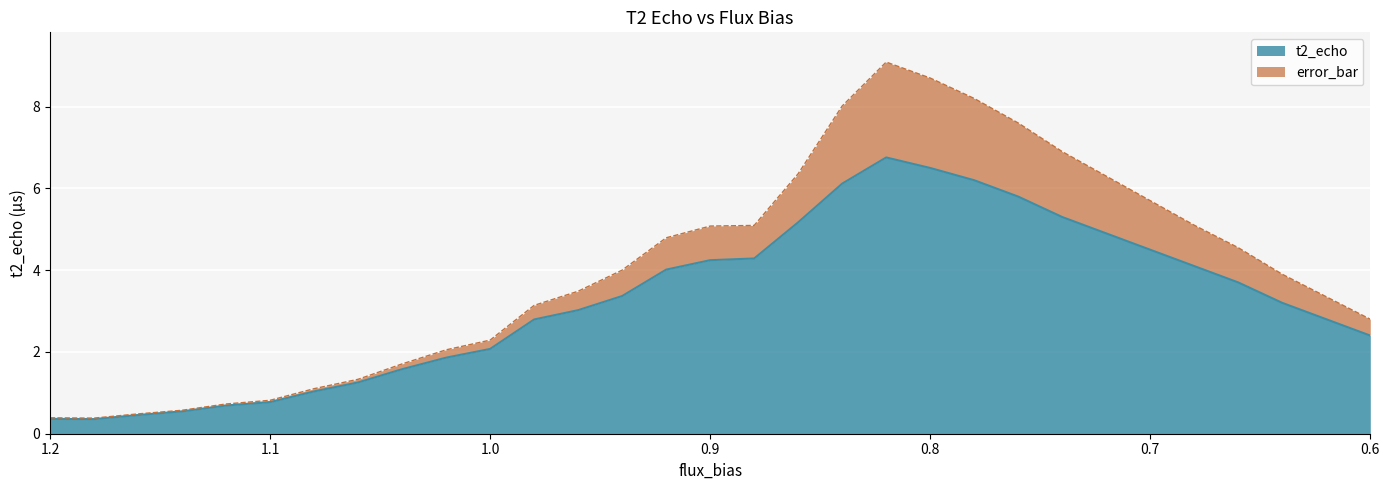

What is the difference between the highest and lowest values at 0.94?

0.6